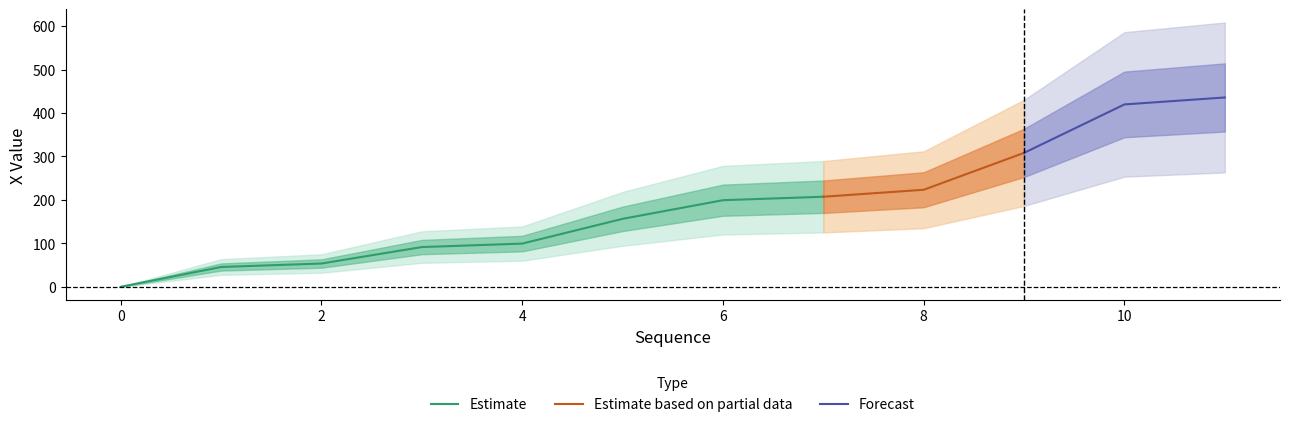

Rank the categories by value from highest to lowest.

11, 10, 9, 8, 7, 6, 5, 4, 3, 2, 1, 0